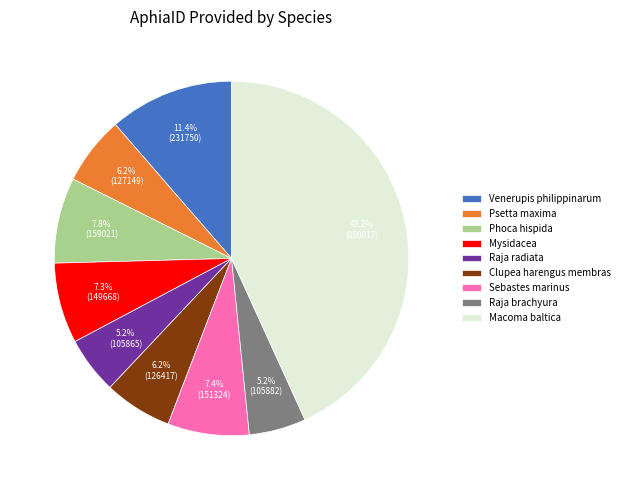

To the nearest percent, what portion does Venerupis philippinarum represent?

11%